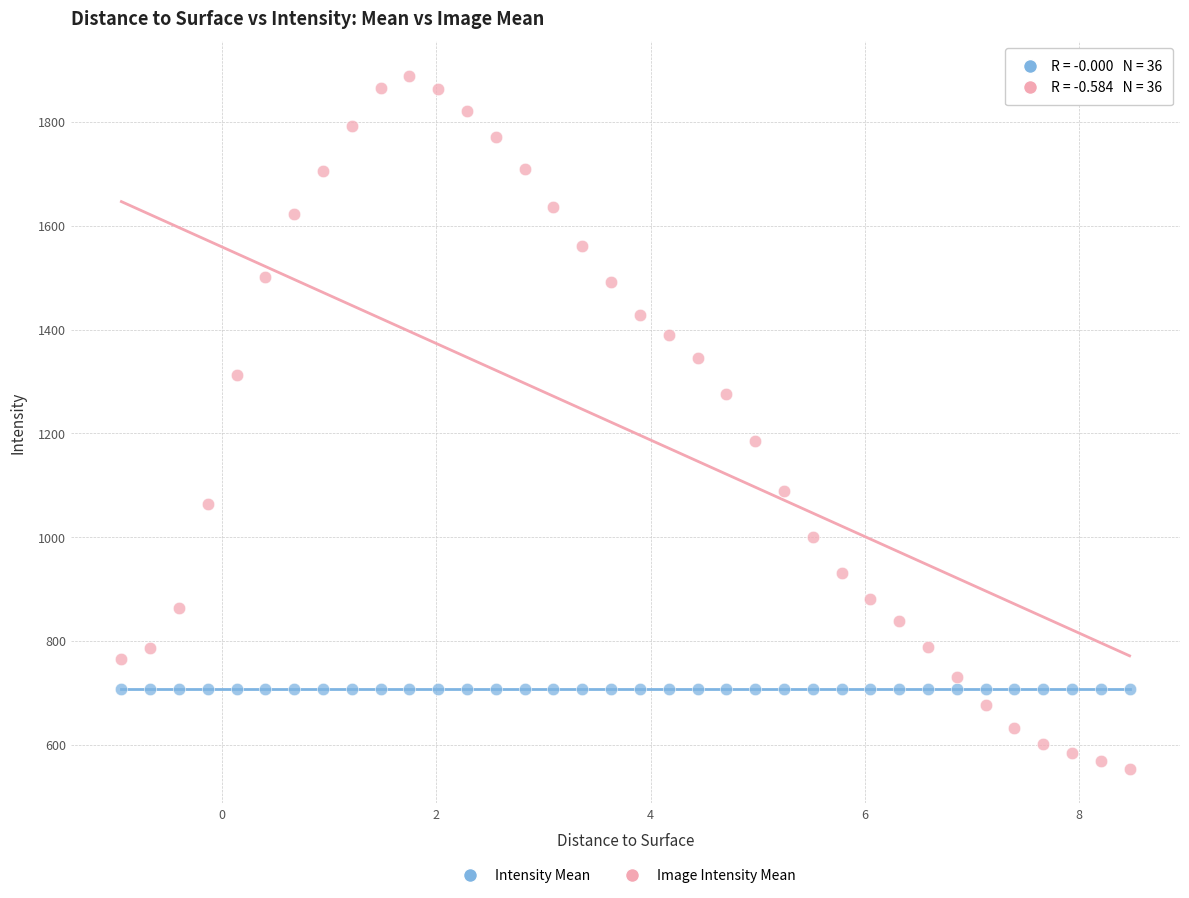

Which series contains the lowest Y value?

Image Intensity Mean